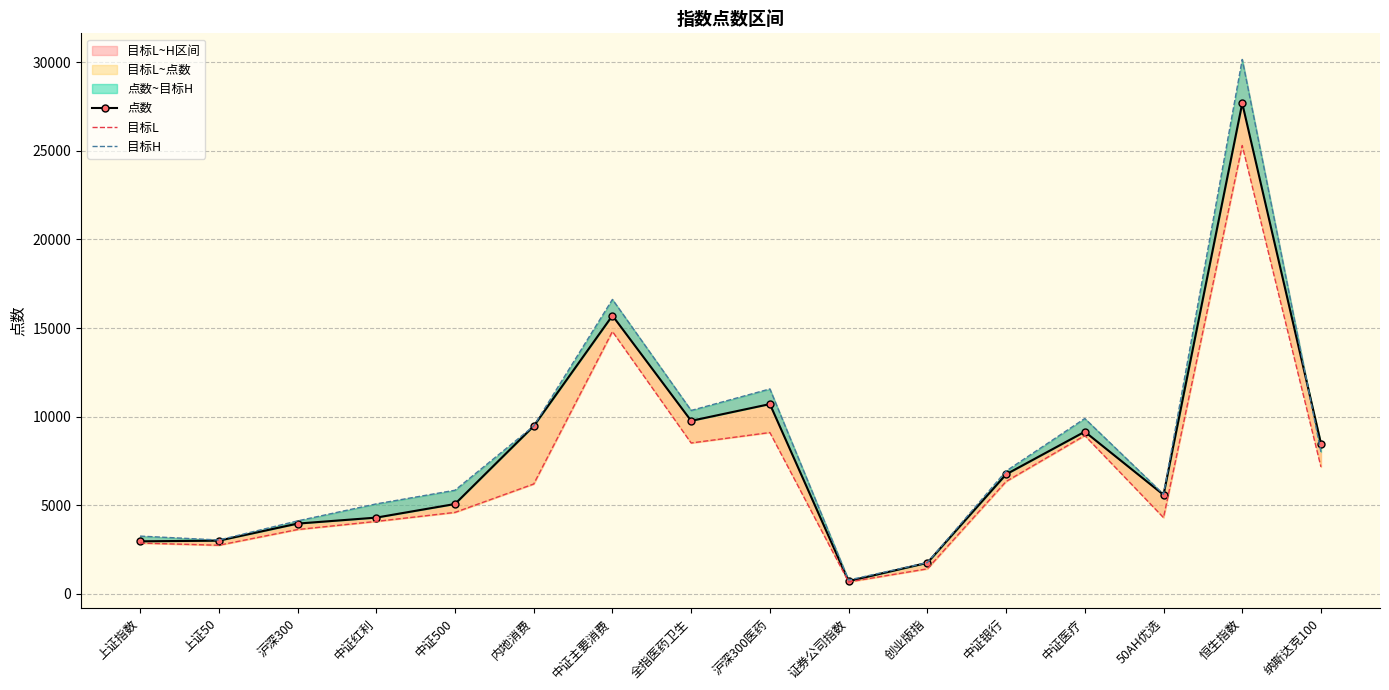

Rank the series at 中证500 from lowest to highest value.

目标L, 点数, 目标H